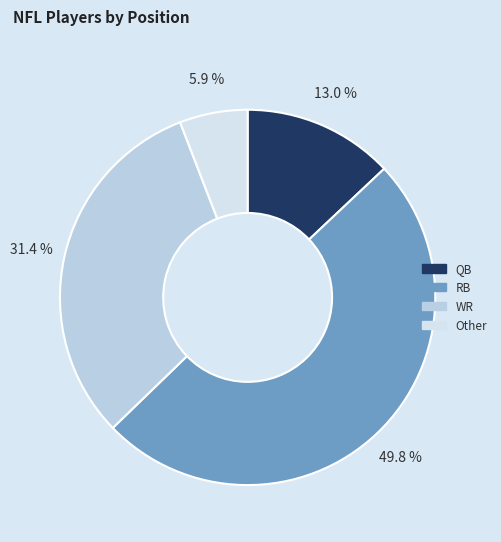

To the nearest percent, what is the combined percentage of QB and RB?

63%